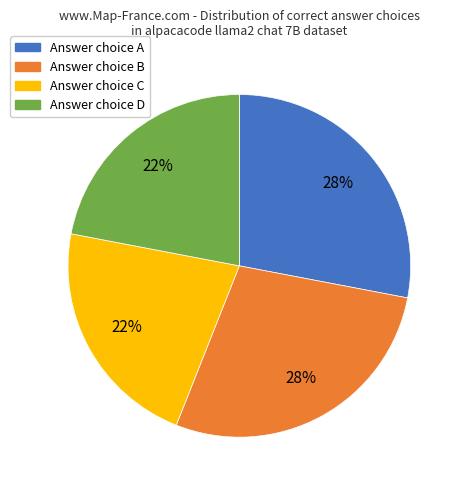

To the nearest percent, what is the difference between the largest and smallest slice percentages?

6%